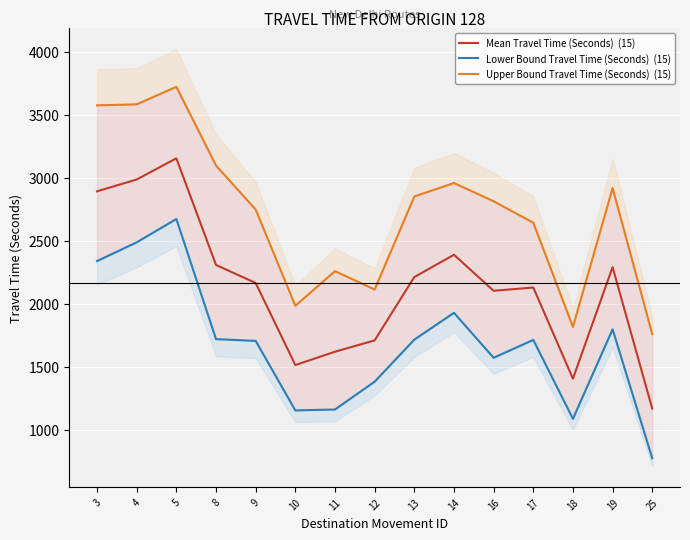

Where is Upper Bound Travel Time (Seconds)  (15) nearest to the value 2743?

9